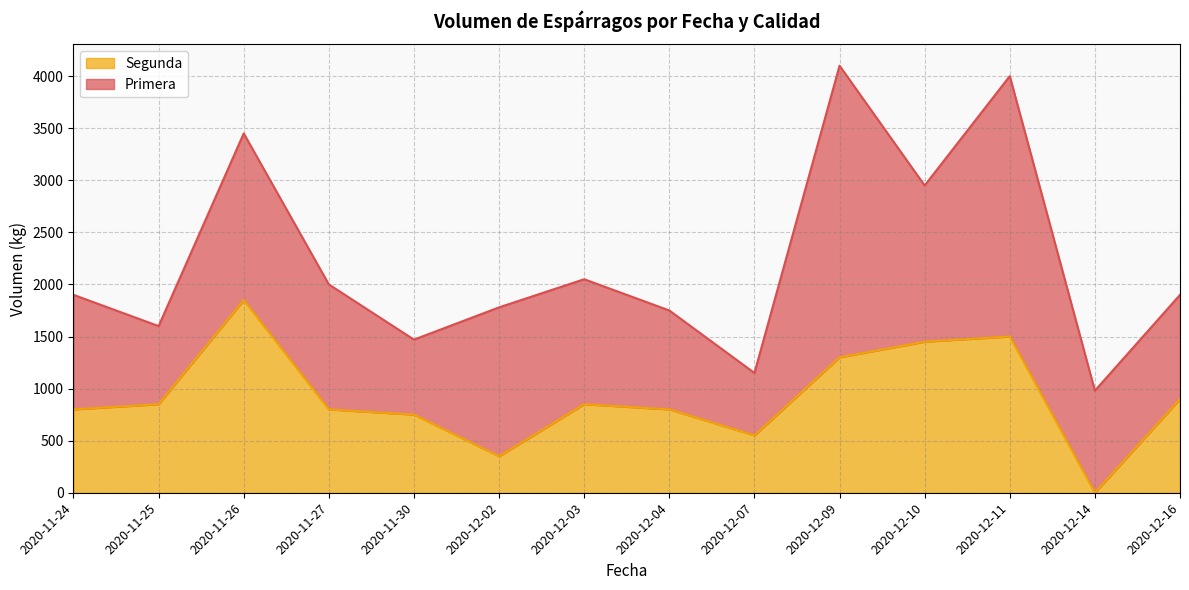

What is the maximum value for Segunda?

1850